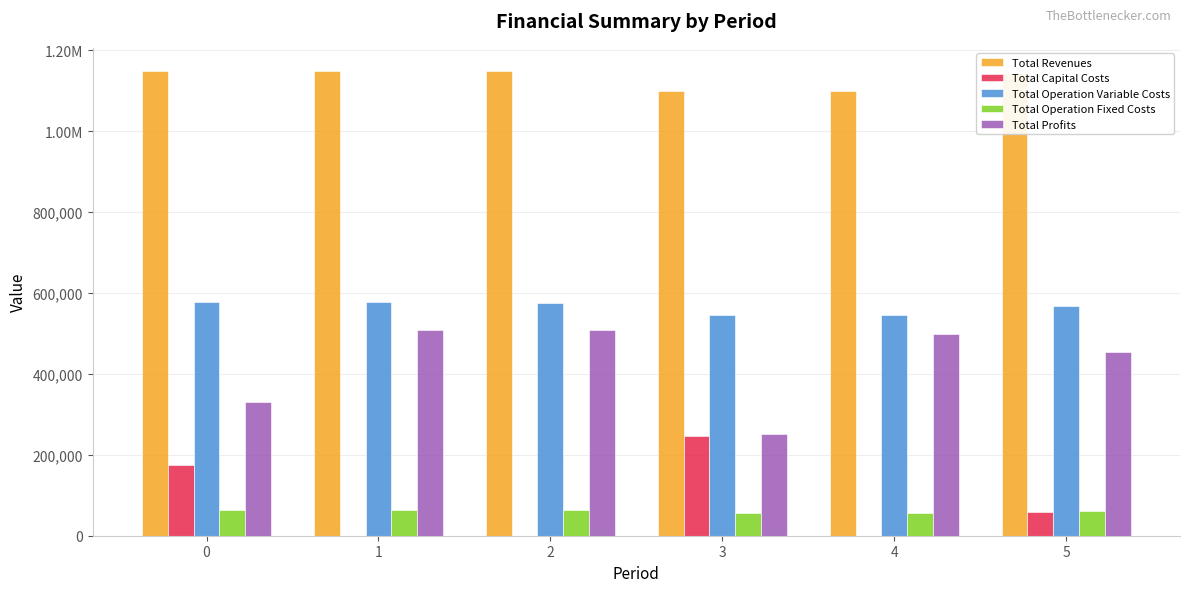

What is the average value of the Total Operation Fixed Costs series?

60935.3